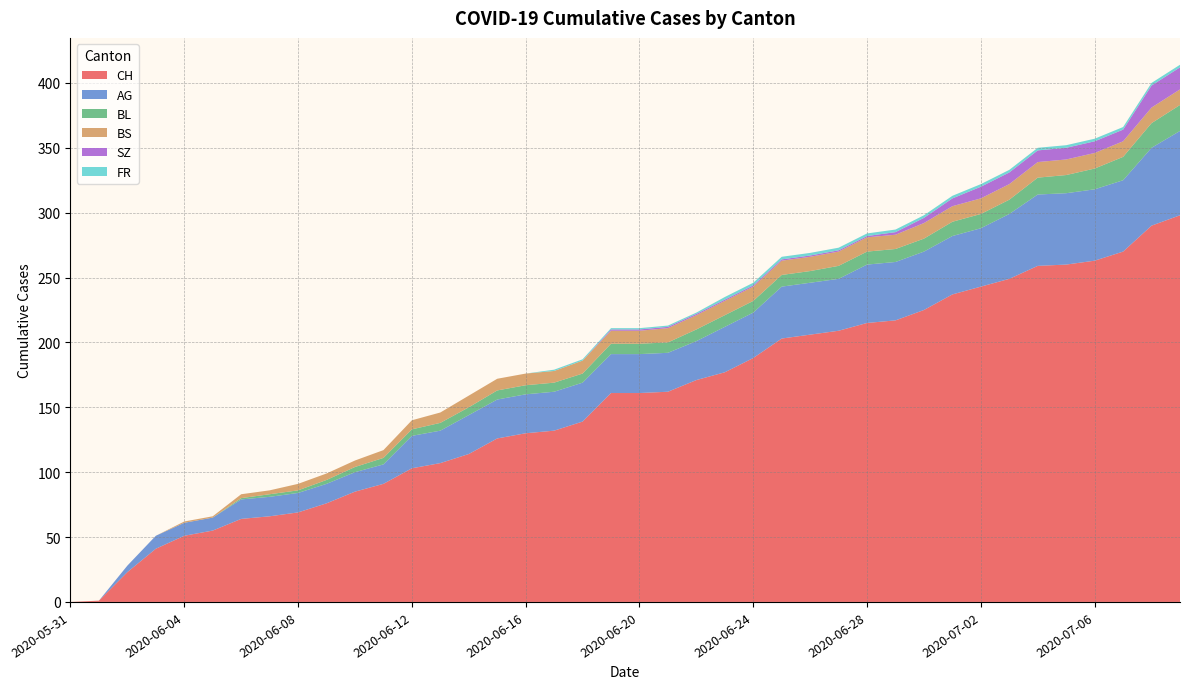

Reading left to right, extract all data points from this chart.

CH: 2020-05-31=0	2020-06-01=1	2020-06-02=23	2020-06-03=41	2020-06-04=51	2020-06-05=55	2020-06-06=64	2020-06-07=66	2020-06-08=69	2020-06-09=76	2020-06-10=85	2020-06-11=91	2020-06-12=103	2020-06-13=107	2020-06-14=114	2020-06-15=126	2020-06-16=130	2020-06-17=132	2020-06-18=139	2020-06-19=161	2020-06-20=161	2020-06-21=162	2020-06-22=171	2020-06-23=177	2020-06-24=188	2020-06-25=203	2020-06-26=206	2020-06-27=209	2020-06-28=215	2020-06-29=217	2020-06-30=225	2020-07-01=237	2020-07-02=243	2020-07-03=249	2020-07-04=259	2020-07-05=260	2020-07-06=263	2020-07-07=270	2020-07-08=290	2020-07-09=298
AG: 2020-05-31=0	2020-06-01=0	2020-06-02=5	2020-06-03=10	2020-06-04=10	2020-06-05=10	2020-06-06=15	2020-06-07=15	2020-06-08=15	2020-06-09=15	2020-06-10=15	2020-06-11=15	2020-06-12=25	2020-06-13=25	2020-06-14=30	2020-06-15=30	2020-06-16=30	2020-06-17=30	2020-06-18=30	2020-06-19=30	2020-06-20=30	2020-06-21=30	2020-06-22=30	2020-06-23=35	2020-06-24=35	2020-06-25=40	2020-06-26=40	2020-06-27=40	2020-06-28=45	2020-06-29=45	2020-06-30=45	2020-07-01=45	2020-07-02=45	2020-07-03=50	2020-07-04=55	2020-07-05=55	2020-07-06=55	2020-07-07=55	2020-07-08=60	2020-07-09=65
BL: 2020-05-31=0	2020-06-01=0	2020-06-02=0	2020-06-03=0	2020-06-04=0	2020-06-05=0	2020-06-06=1	2020-06-07=2	2020-06-08=2	2020-06-09=3	2020-06-10=4	2020-06-11=5	2020-06-12=5	2020-06-13=6	2020-06-14=6	2020-06-15=7	2020-06-16=7	2020-06-17=7	2020-06-18=7	2020-06-19=8	2020-06-20=8	2020-06-21=8	2020-06-22=9	2020-06-23=9	2020-06-24=9	2020-06-25=9	2020-06-26=9	2020-06-27=10	2020-06-28=10	2020-06-29=10	2020-06-30=10	2020-07-01=11	2020-07-02=11	2020-07-03=11	2020-07-04=13	2020-07-05=14	2020-07-06=16	2020-07-07=18	2020-07-08=19	2020-07-09=20
BS: 2020-05-31=0	2020-06-01=0	2020-06-02=0	2020-06-03=0	2020-06-04=1	2020-06-05=1	2020-06-06=3	2020-06-07=3	2020-06-08=5	2020-06-09=5	2020-06-10=5	2020-06-11=6	2020-06-12=7	2020-06-13=8	2020-06-14=9	2020-06-15=9	2020-06-16=9	2020-06-17=9	2020-06-18=10	2020-06-19=10	2020-06-20=10	2020-06-21=11	2020-06-22=11	2020-06-23=11	2020-06-24=11	2020-06-25=11	2020-06-26=11	2020-06-27=11	2020-06-28=11	2020-06-29=11	2020-06-30=12	2020-07-01=12	2020-07-02=12	2020-07-03=12	2020-07-04=12	2020-07-05=12	2020-07-06=12	2020-07-07=12	2020-07-08=12	2020-07-09=12
SZ: 2020-05-31=0	2020-06-01=0	2020-06-02=0	2020-06-03=0	2020-06-04=0	2020-06-05=0	2020-06-06=0	2020-06-07=0	2020-06-08=0	2020-06-09=0	2020-06-10=0	2020-06-11=0	2020-06-12=0	2020-06-13=0	2020-06-14=0	2020-06-15=0	2020-06-16=0	2020-06-17=0	2020-06-18=0	2020-06-19=1	2020-06-20=1	2020-06-21=1	2020-06-22=1	2020-06-23=1	2020-06-24=1	2020-06-25=1	2020-06-26=1	2020-06-27=1	2020-06-28=1	2020-06-29=2	2020-06-30=4	2020-07-01=6	2020-07-02=9	2020-07-03=9	2020-07-04=9	2020-07-05=9	2020-07-06=9	2020-07-07=9	2020-07-08=17	2020-07-09=17
FR: 2020-05-31=0	2020-06-01=0	2020-06-02=0	2020-06-03=0	2020-06-04=0	2020-06-05=0	2020-06-06=0	2020-06-07=0	2020-06-08=0	2020-06-09=0	2020-06-10=0	2020-06-11=0	2020-06-12=0	2020-06-13=0	2020-06-14=0	2020-06-15=0	2020-06-16=0	2020-06-17=1	2020-06-18=1	2020-06-19=1	2020-06-20=1	2020-06-21=1	2020-06-22=1	2020-06-23=2	2020-06-24=2	2020-06-25=2	2020-06-26=2	2020-06-27=2	2020-06-28=2	2020-06-29=2	2020-06-30=2	2020-07-01=2	2020-07-02=2	2020-07-03=2	2020-07-04=2	2020-07-05=2	2020-07-06=2	2020-07-07=2	2020-07-08=2	2020-07-09=2